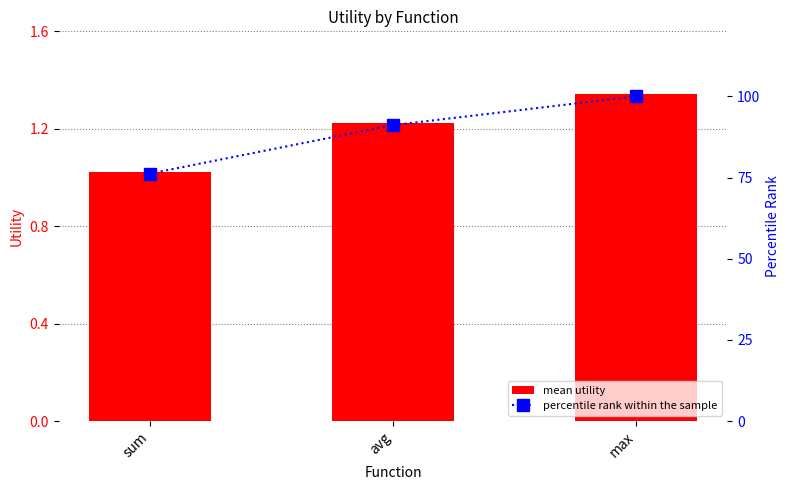

The value of percentile rank within the sample at max is 61.3. True or false?

False